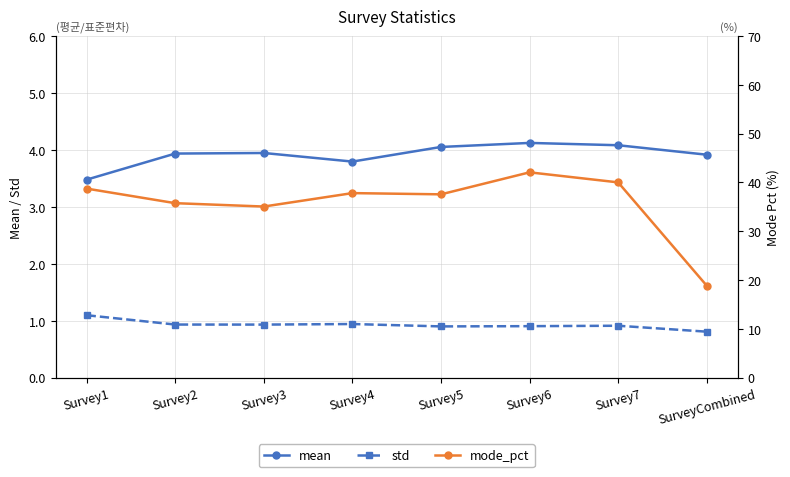

What is the label of the 1st point from the right?

SurveyCombined